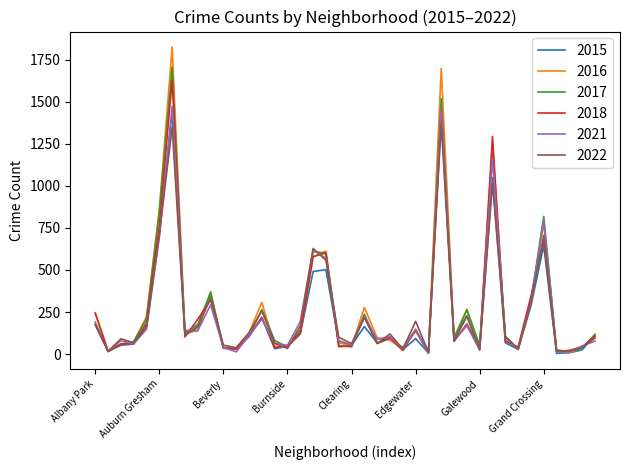

What is the maximum value shown in the chart?

1827